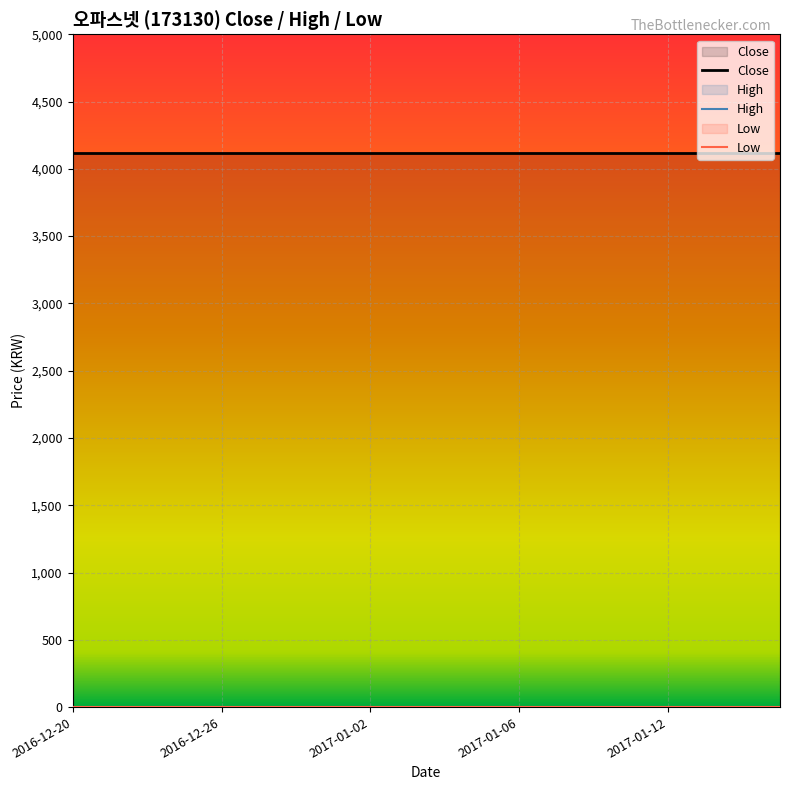

Reading left to right, extract all data points from this chart.

Close: 2016-12-20=4115	2016-12-21=4115	2016-12-22=4115	2016-12-23=4115	2016-12-26=4115	2016-12-27=4115	2016-12-28=4115	2016-12-29=4115	2017-01-02=4115	2017-01-03=4115	2017-01-04=4115	2017-01-05=4115	2017-01-06=4115	2017-01-09=4115	2017-01-10=4115	2017-01-11=4115	2017-01-12=4115	2017-01-13=4115	2017-01-16=4115	2017-01-17=4115
High: 2016-12-20=0	2016-12-21=0	2016-12-22=0	2016-12-23=0	2016-12-26=0	2016-12-27=0	2016-12-28=0	2016-12-29=0	2017-01-02=0	2017-01-03=0	2017-01-04=0	2017-01-05=0	2017-01-06=0	2017-01-09=0	2017-01-10=0	2017-01-11=0	2017-01-12=0	2017-01-13=0	2017-01-16=0	2017-01-17=0
Low: 2016-12-20=0	2016-12-21=0	2016-12-22=0	2016-12-23=0	2016-12-26=0	2016-12-27=0	2016-12-28=0	2016-12-29=0	2017-01-02=0	2017-01-03=0	2017-01-04=0	2017-01-05=0	2017-01-06=0	2017-01-09=0	2017-01-10=0	2017-01-11=0	2017-01-12=0	2017-01-13=0	2017-01-16=0	2017-01-17=0